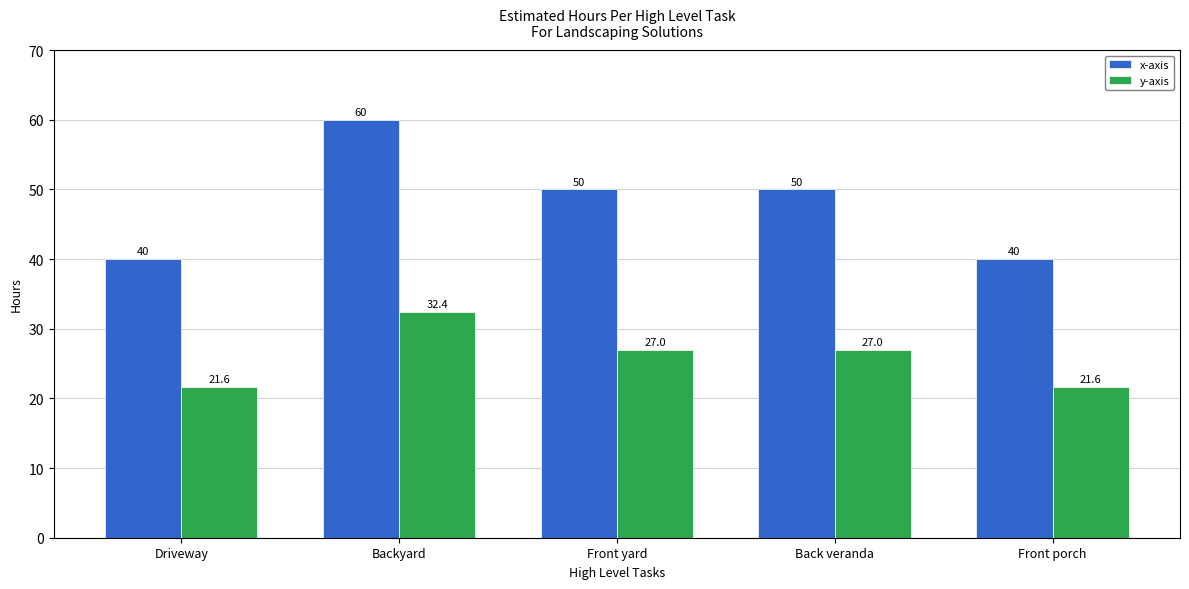

Rank the series by their maximum value, from highest to lowest.

x-axis, y-axis